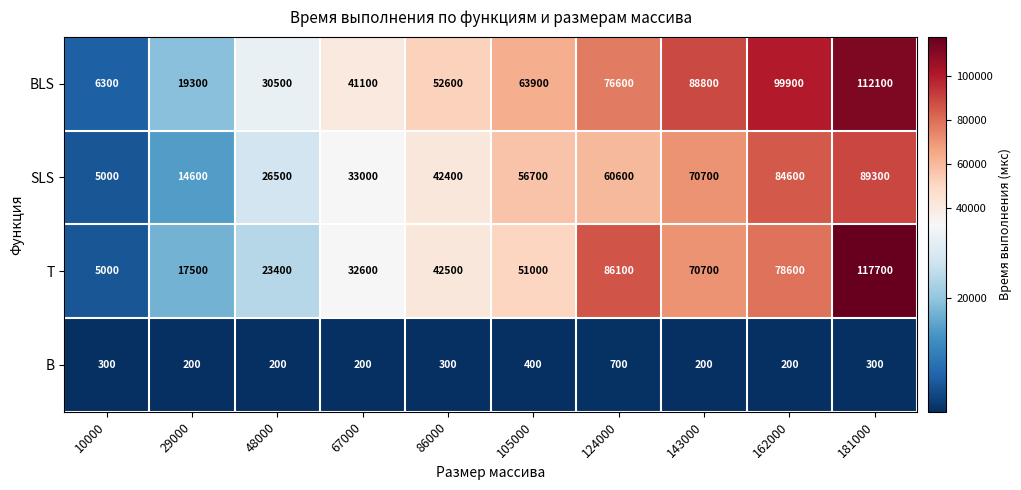

What is the smallest value displayed?

200